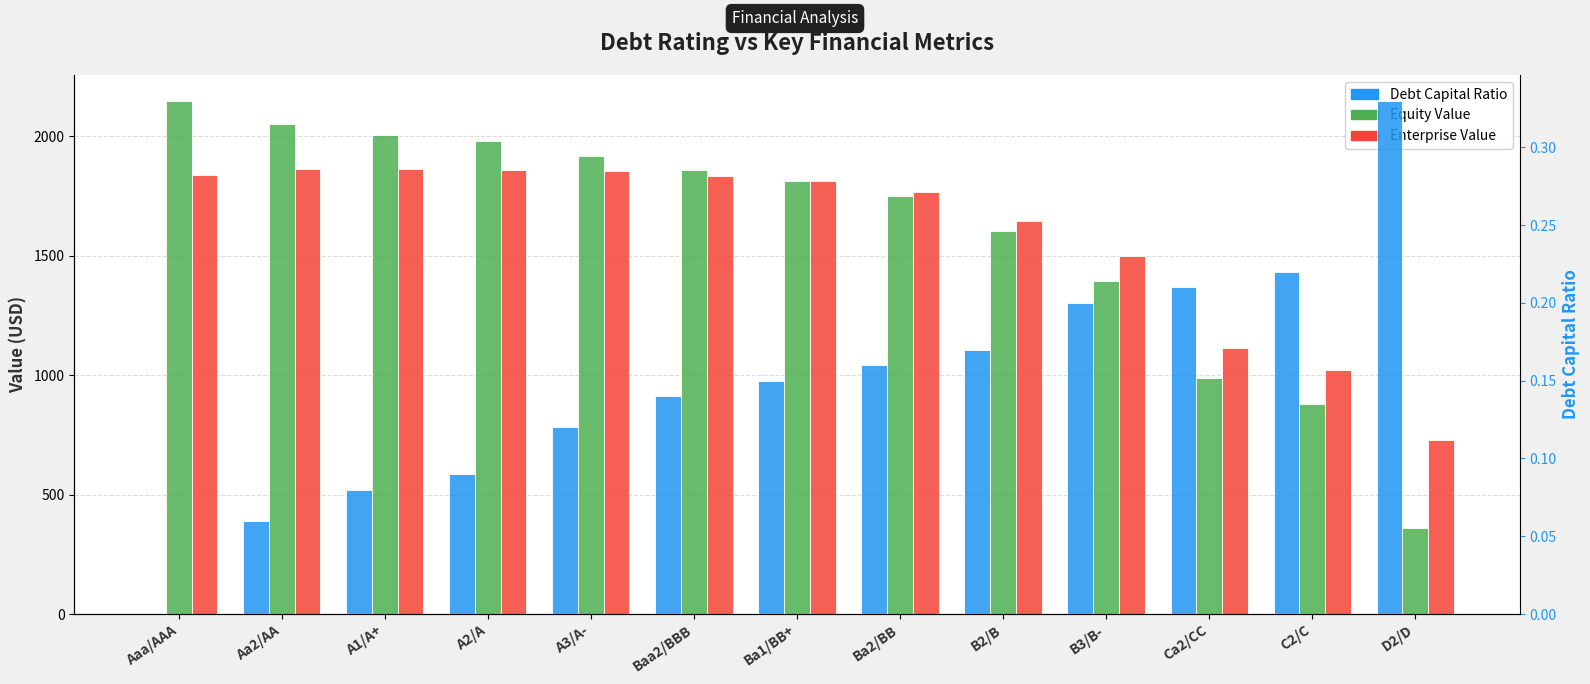

What is the sum of all Equity Value values?

20749.7